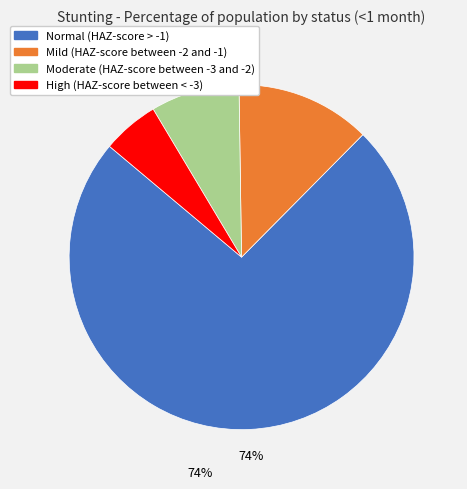

The Mild (HAZ-score between -2 and -1) slice represents 27% of the pie. True or false?

False